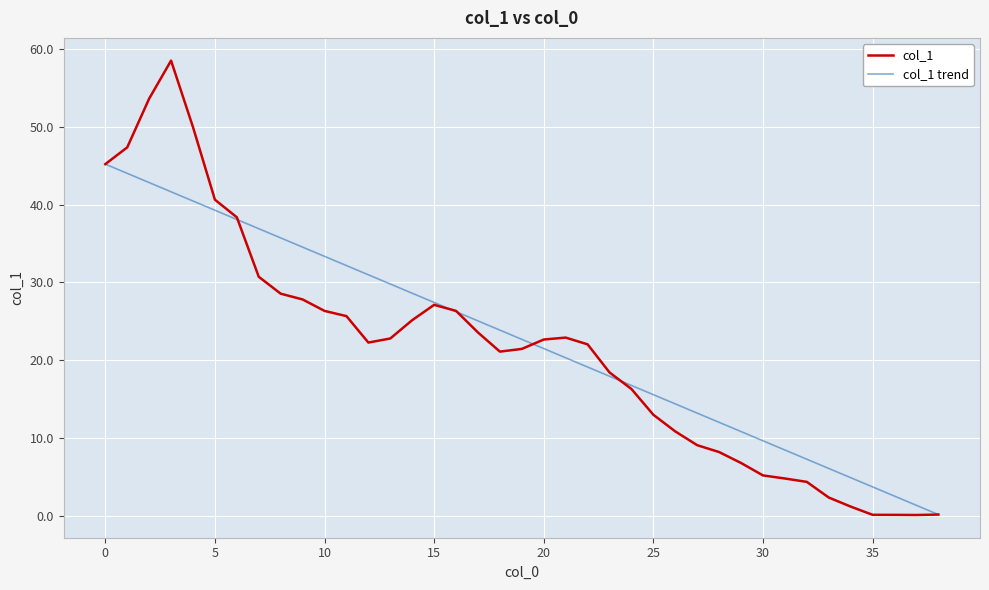

Rank the series by their maximum value, from highest to lowest.

col_1, col_1 trend